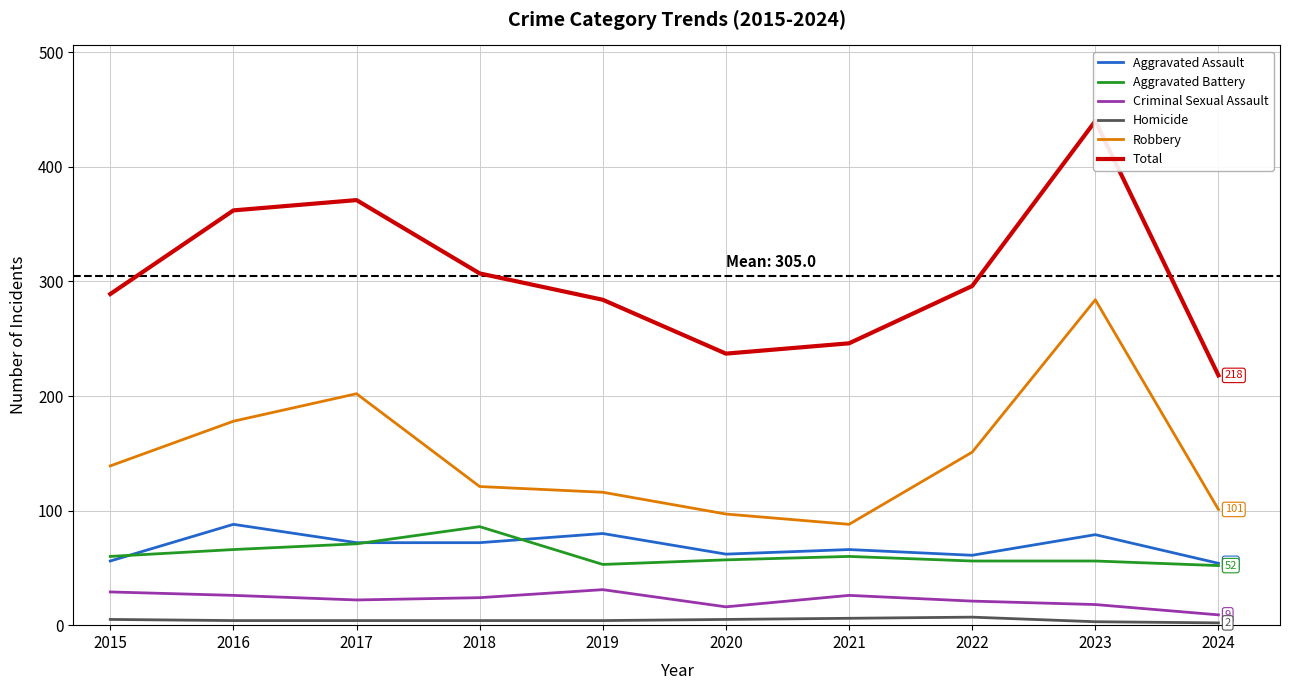

What is the value of the Criminal Sexual Assault point at the 3rd from the left?

22